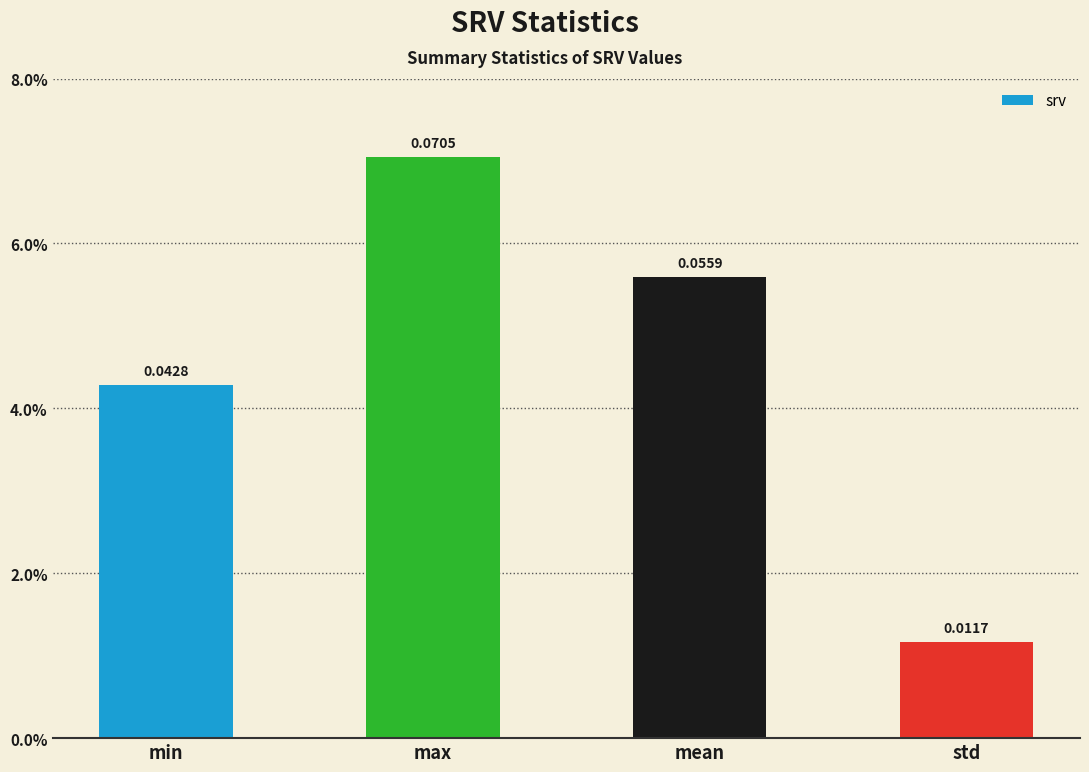

List the labels in order of value, smallest first.

std, min, mean, max